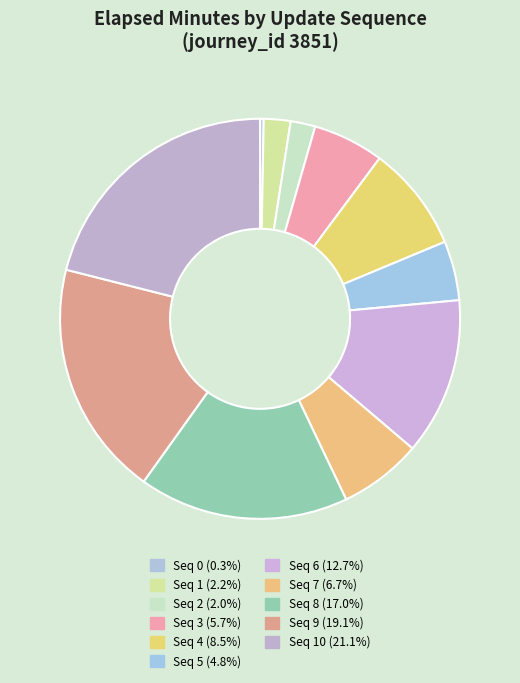

How many slices are in this pie chart?

11